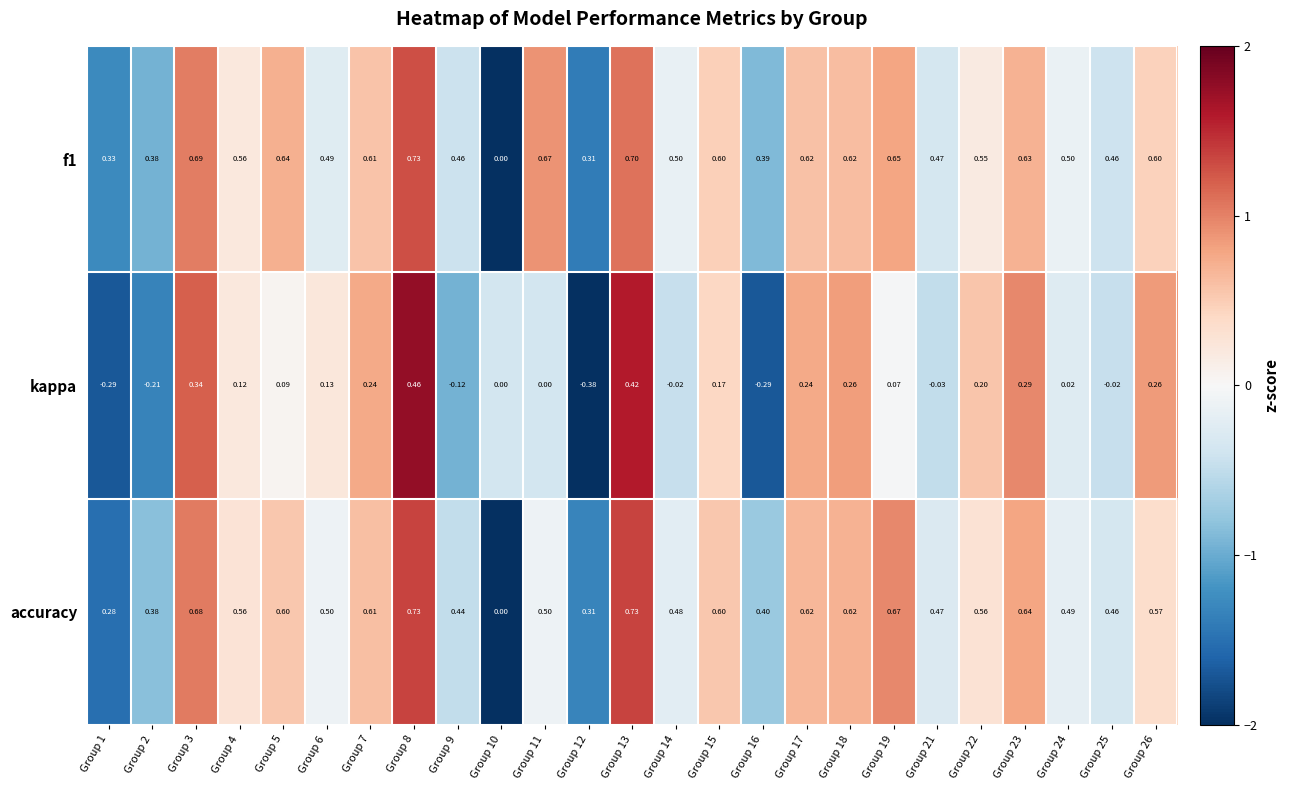

Between Group 1 and Group 4, which series saw the biggest shift?

kappa